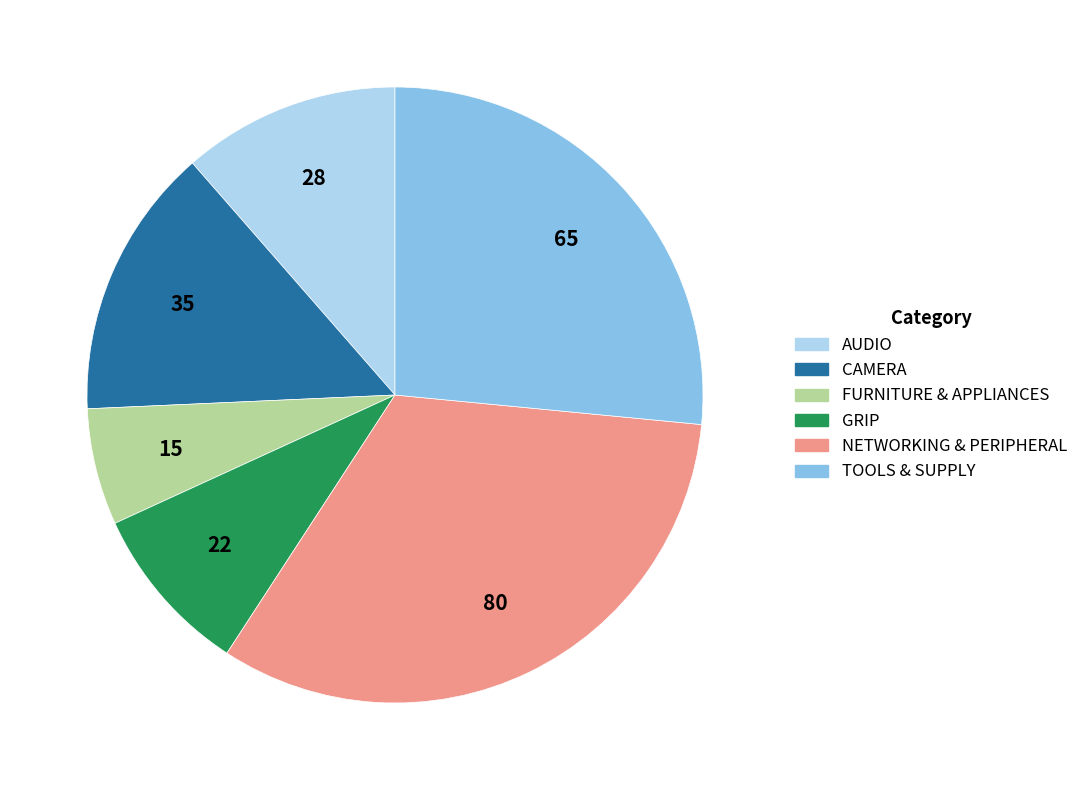

Rank the categories by value from lowest to highest.

FURNITURE & APPLIANCES, GRIP, AUDIO, CAMERA, TOOLS & SUPPLY, NETWORKING & PERIPHERAL